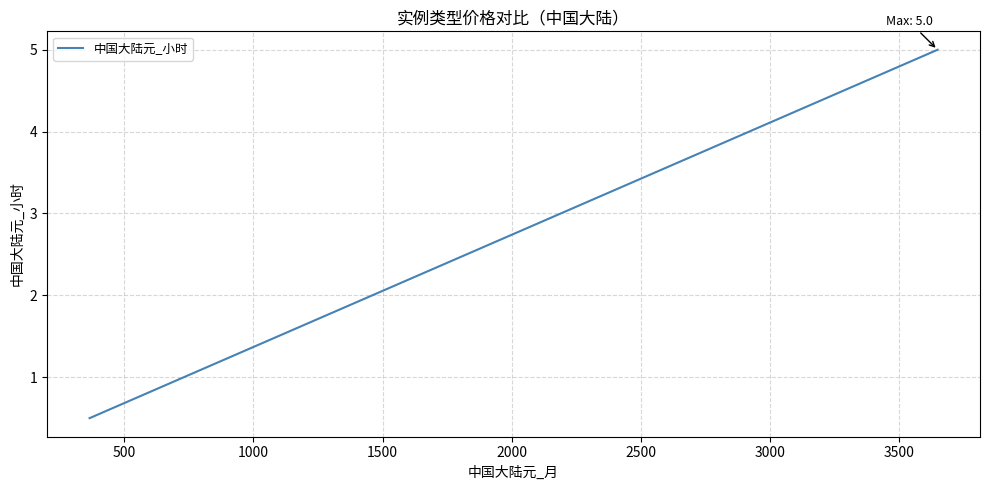

How many values exceed 1?

2